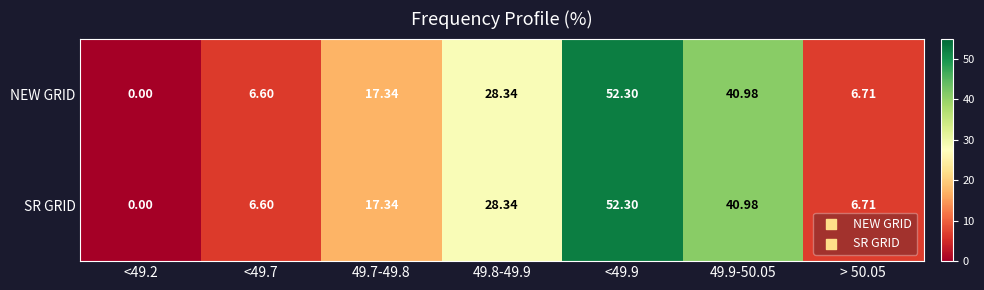

What is the total value across all series at <49.9?

104.6